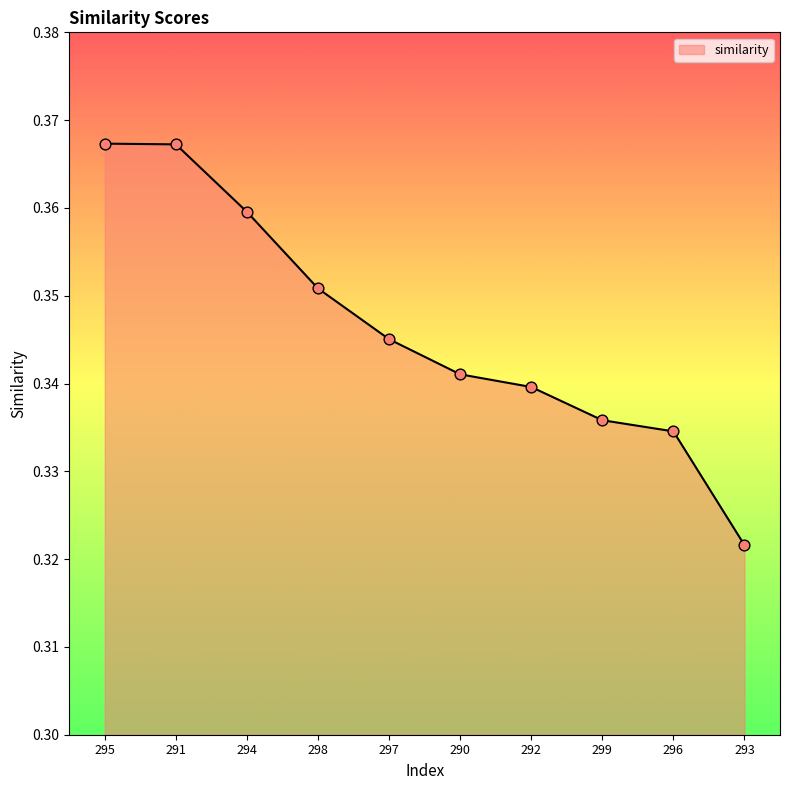

Which has a higher value, 292 or 294?

294